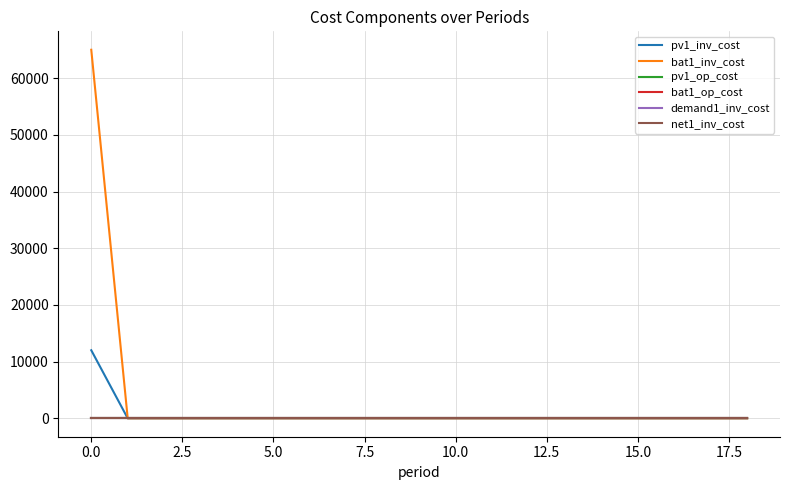

Is this an area chart (filled region under the line)?

No